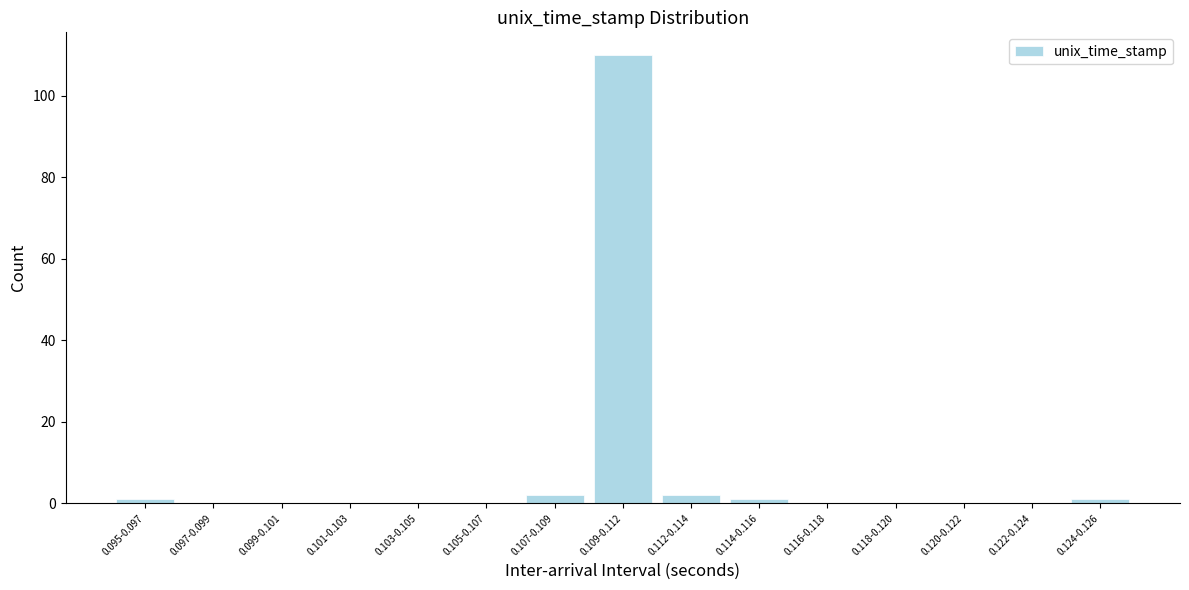

Reading right to left, what are all the values shown in this chart?

0.124-0.126=1	0.122-0.124=0	0.120-0.122=0	0.118-0.120=0	0.116-0.118=0	0.114-0.116=1	0.112-0.114=2	0.109-0.112=110	0.107-0.109=2	0.105-0.107=0	0.103-0.105=0	0.101-0.103=0	0.099-0.101=0	0.097-0.099=0	0.095-0.097=1